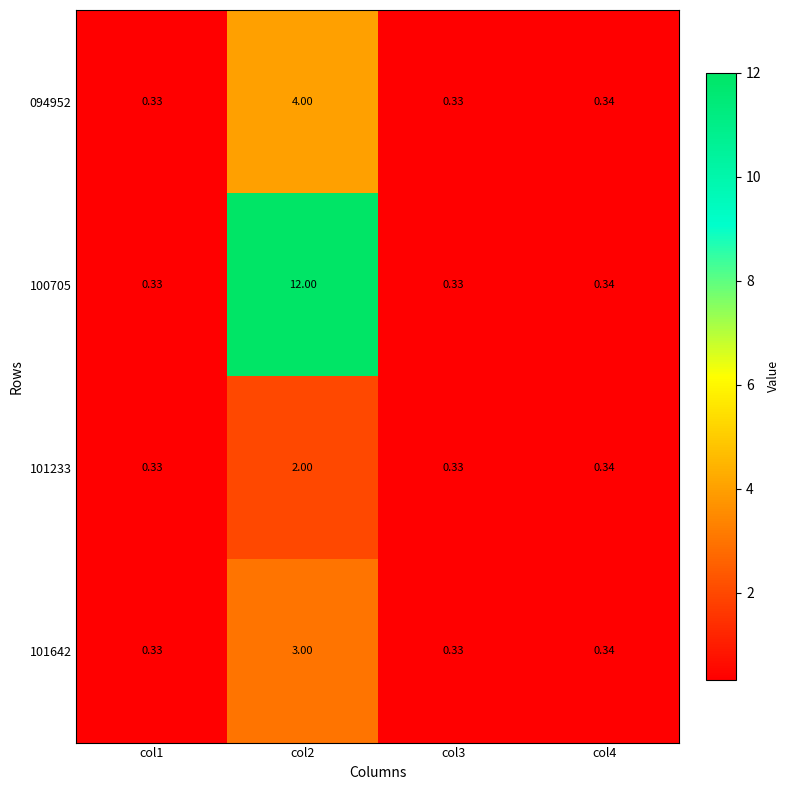

Which series has the largest total across all categories?

100705